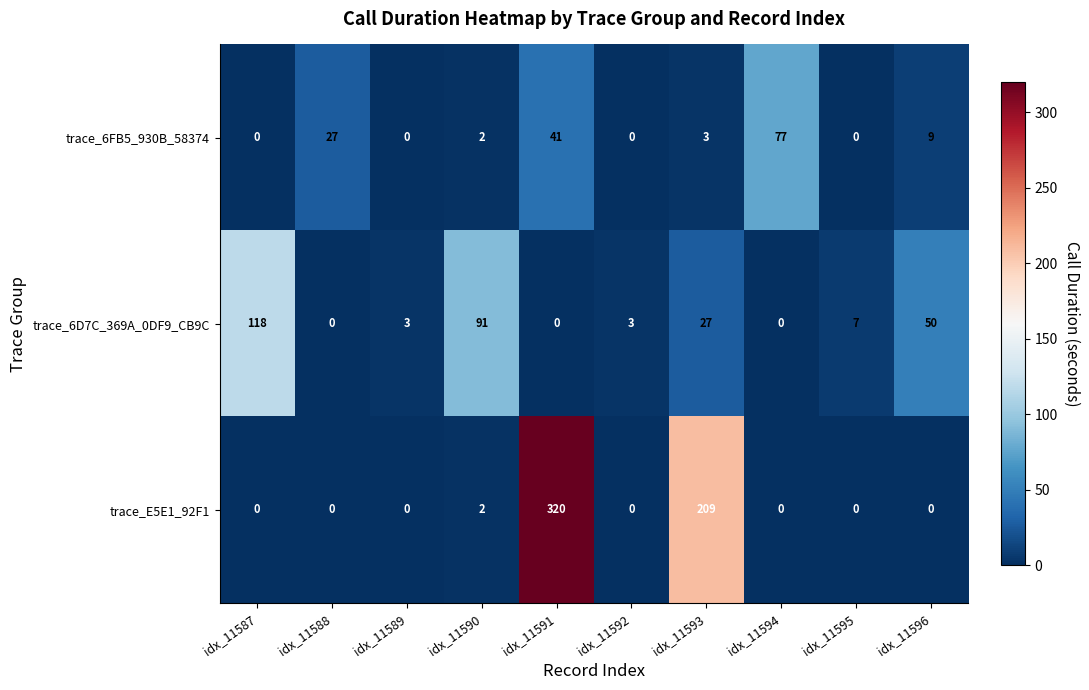

Rank the series by their maximum value, from highest to lowest.

trace_E5E1_92F1, trace_6D7C_369A_0DF9_CB9C, trace_6FB5_930B_58374